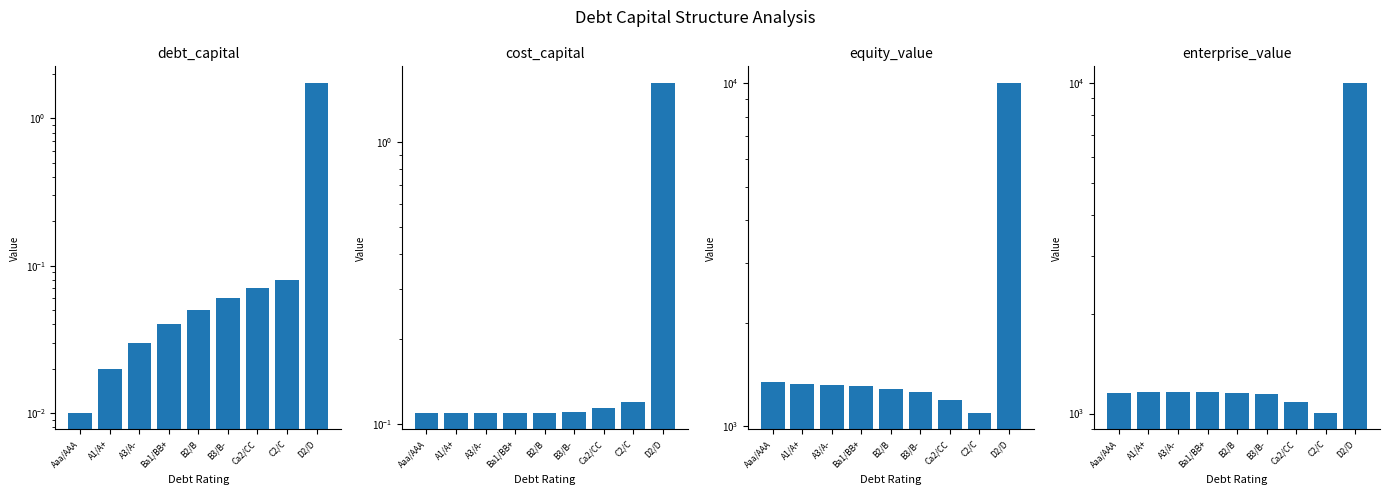

What is the spread (max minus min) of values at Aaa/AAA?

1340.7